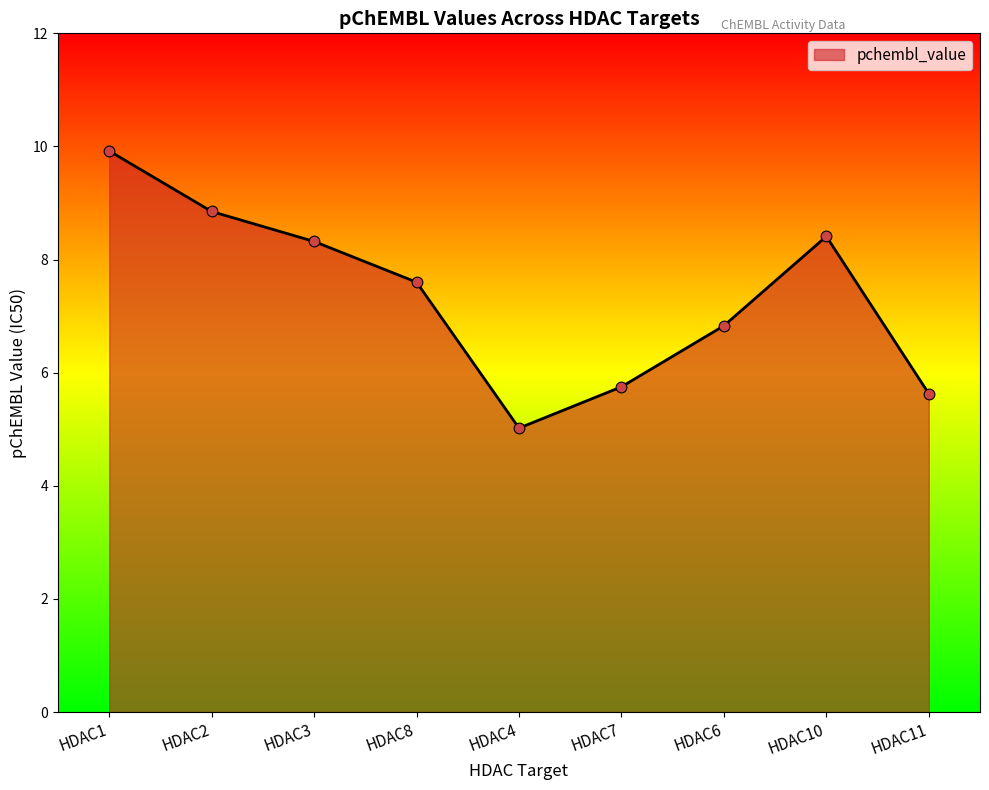

What is the change in value from HDAC7 to HDAC10?

+2.7